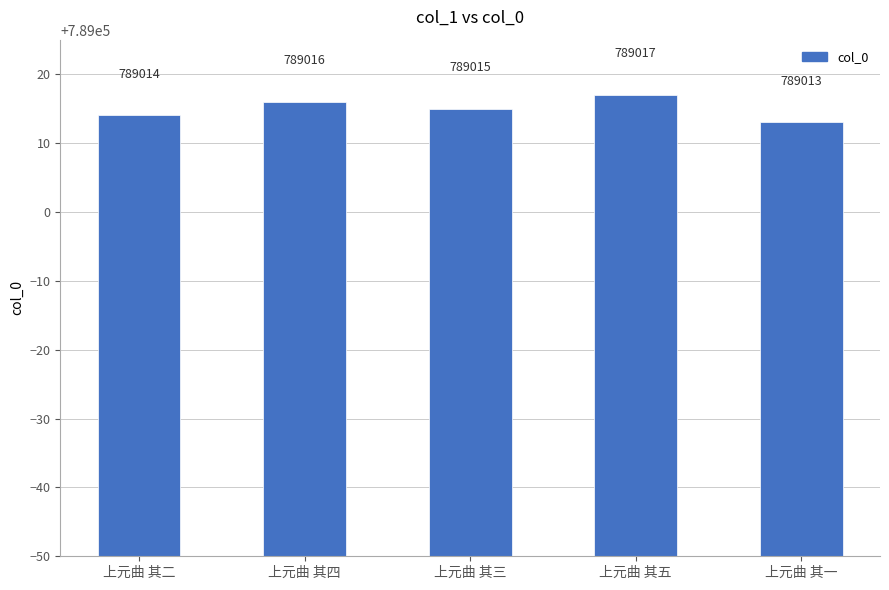

List the labels in order of value, smallest first.

上元曲 其一, 上元曲 其二, 上元曲 其三, 上元曲 其四, 上元曲 其五